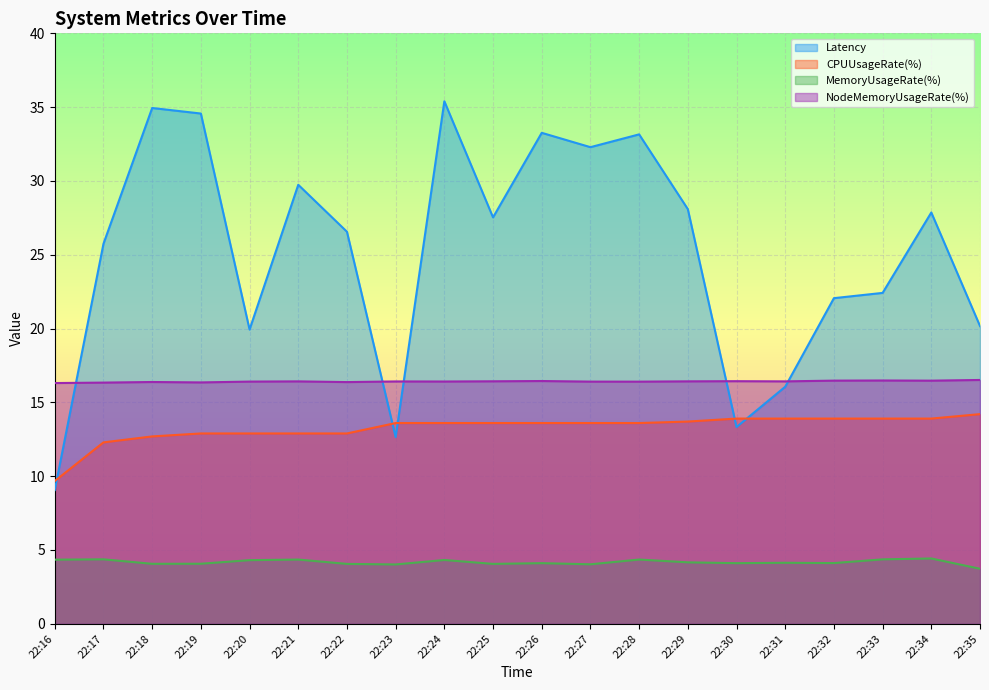

The MemoryUsageRate(%) series shows 1.2 at 22:24. True or false?

False